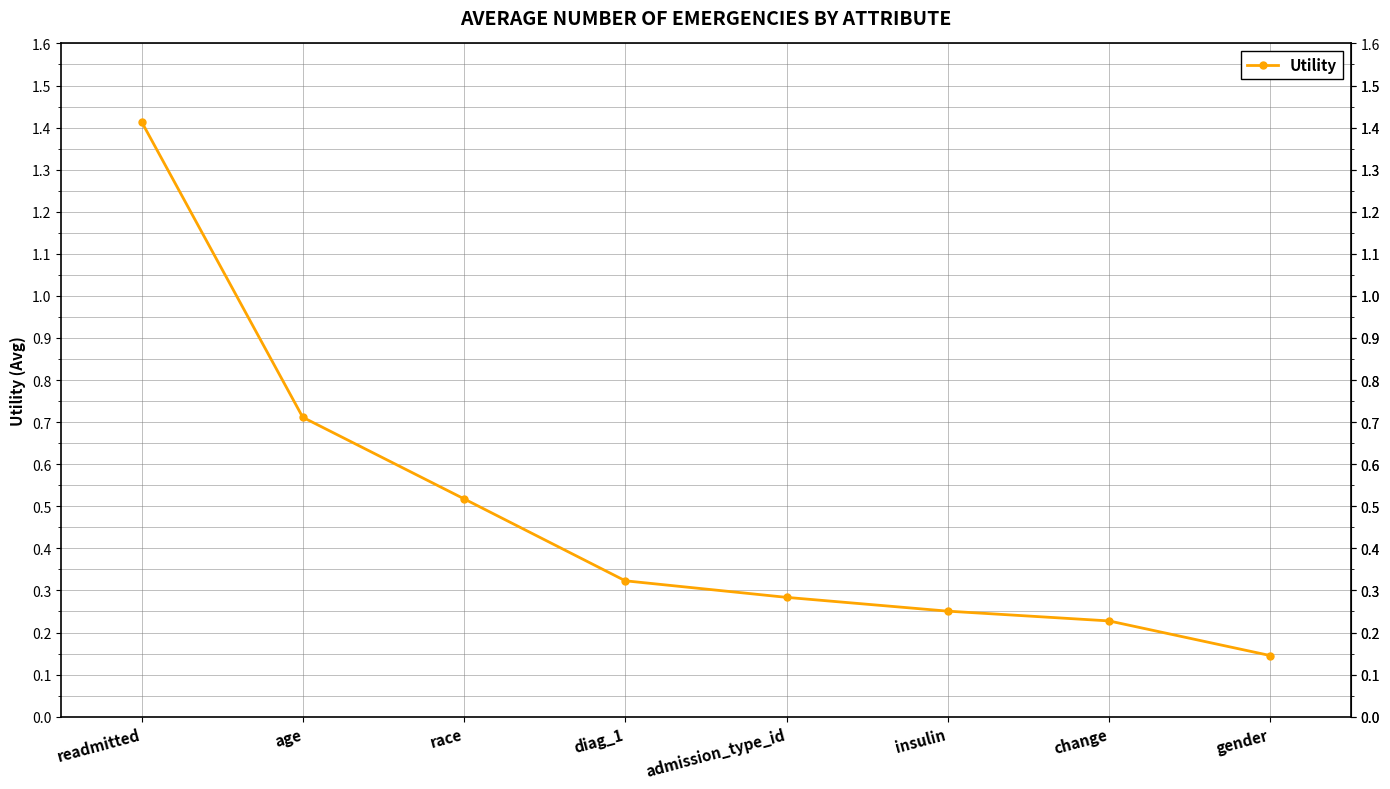

Which category has the highest value across all series?

readmitted